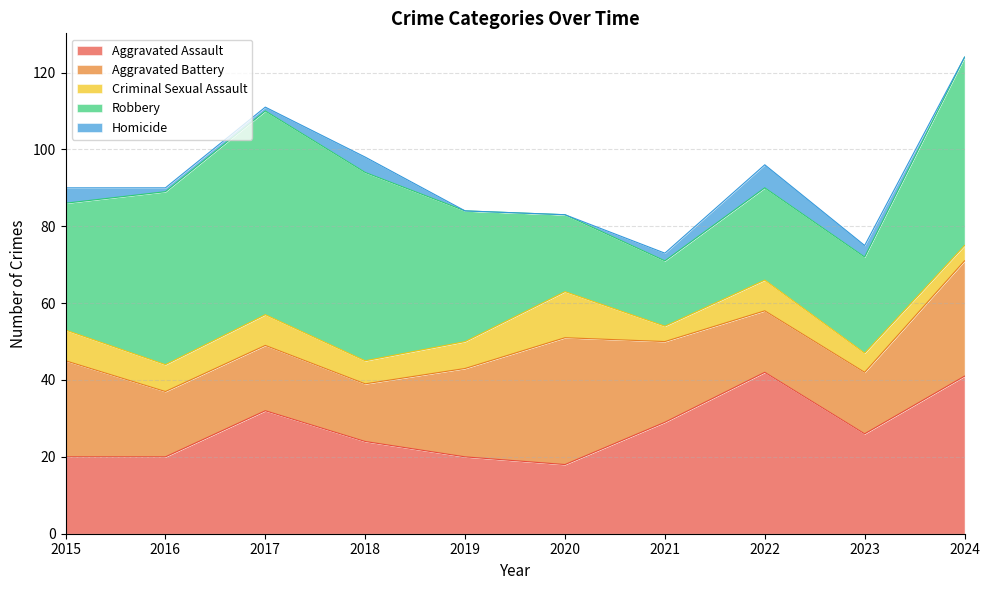

At which label does Aggravated Assault first exceed 26?

2017